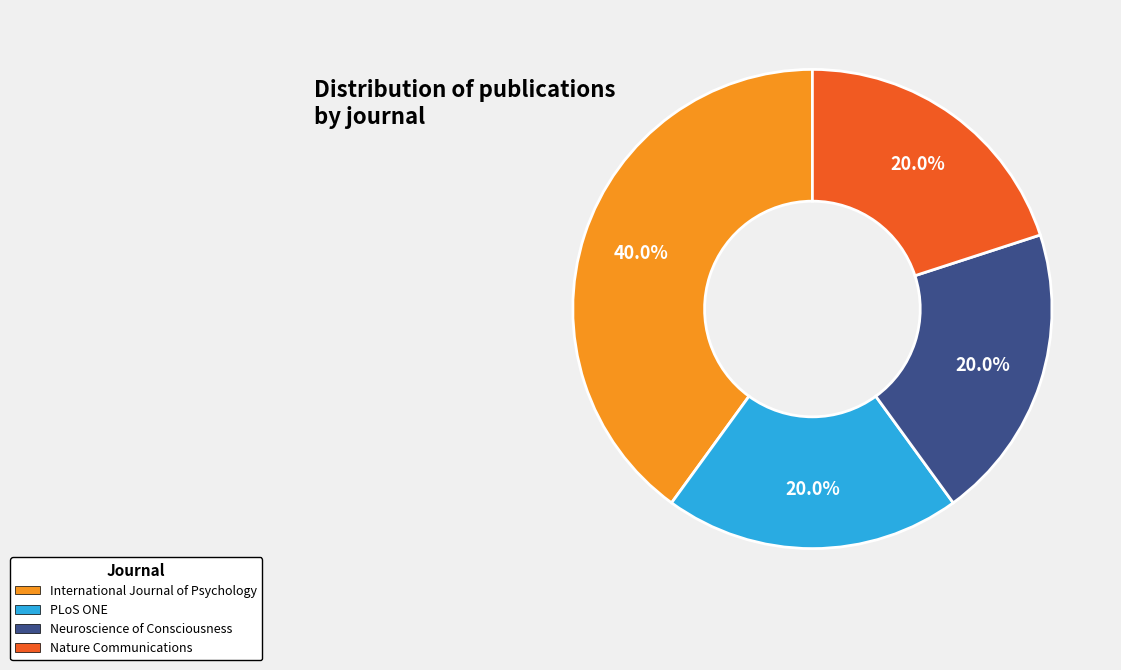

What is the largest slice in the pie chart?

International Journal of Psychology